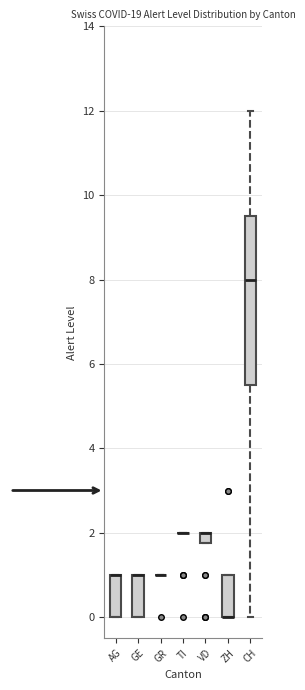

Which box is the tallest, from its lower edge to its upper edge?

CH